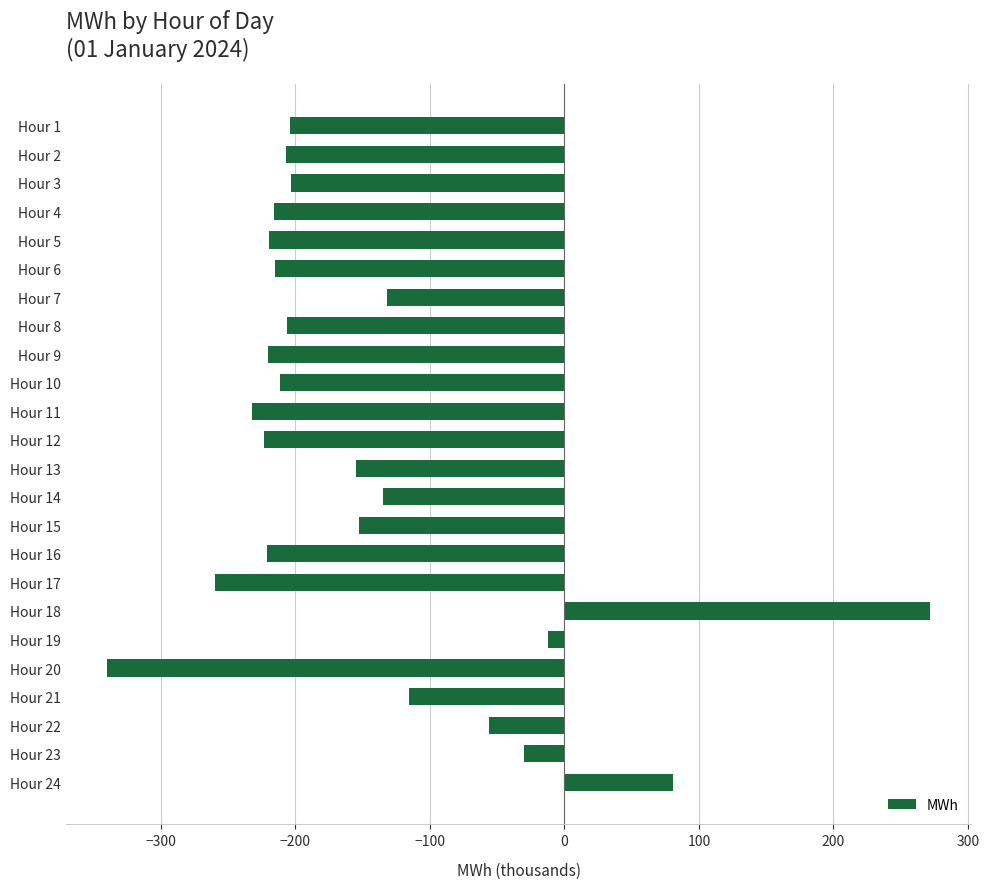

The value at Hour 7 is -131.8. True or false?

True